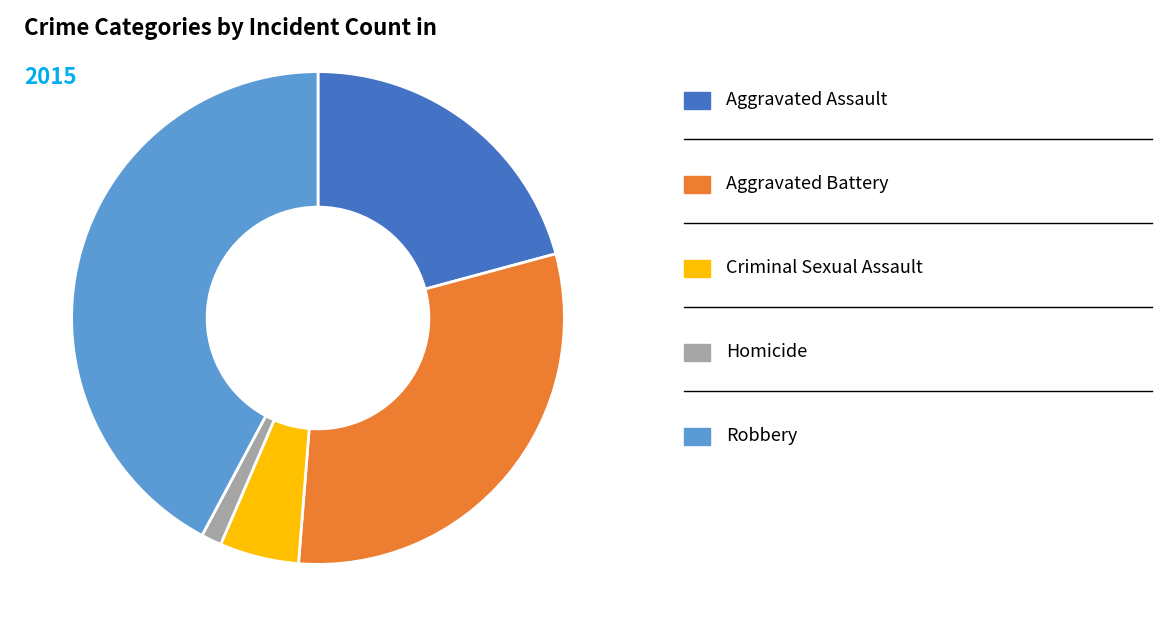

Is there any slice that represents more than half of the pie?

No